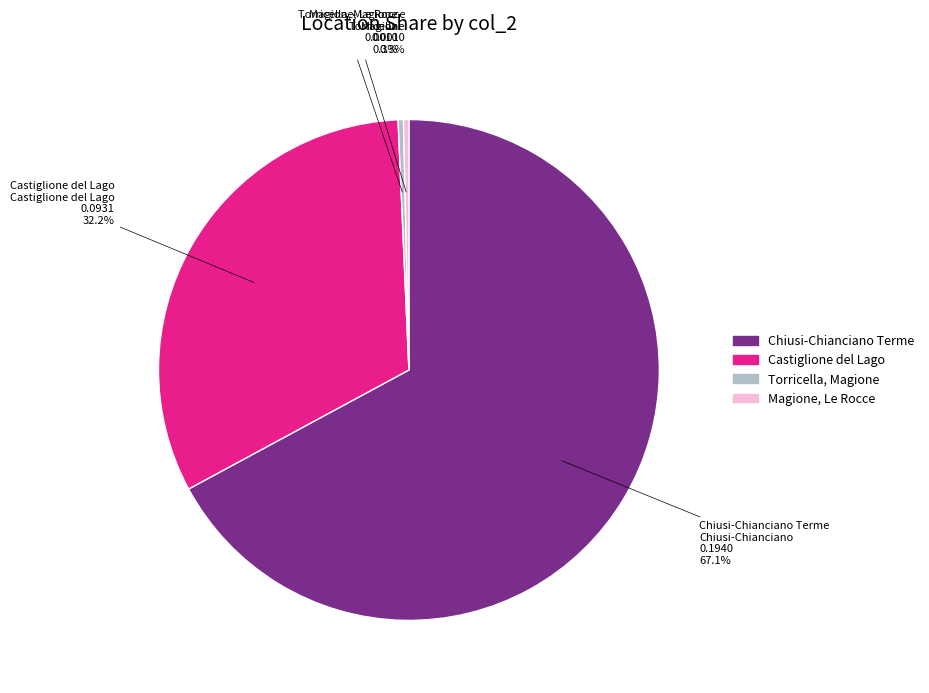

How many segments does this pie chart have?

4